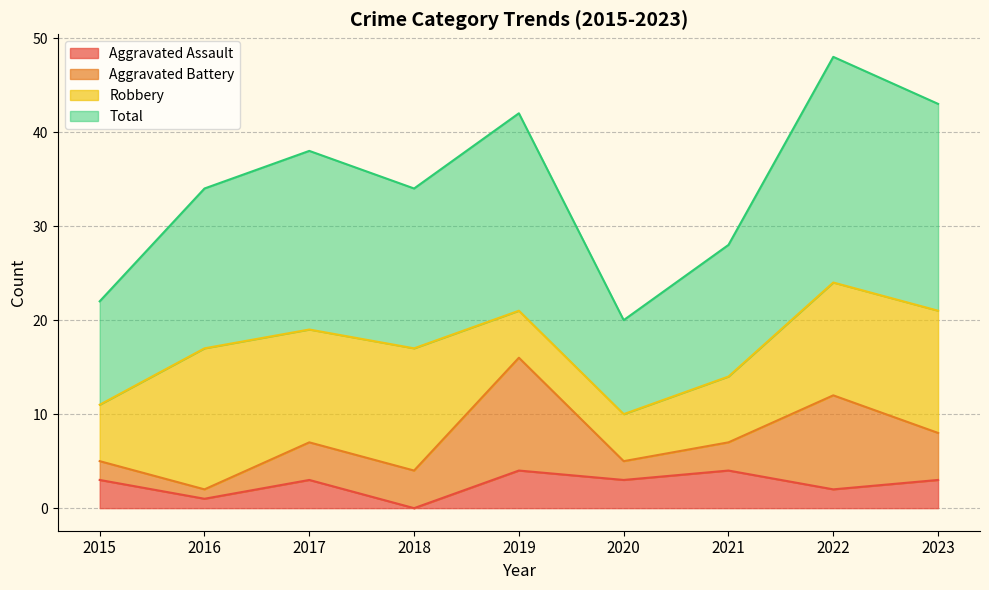

What is the difference between the maximum and minimum values in the Aggravated Assault series?

4